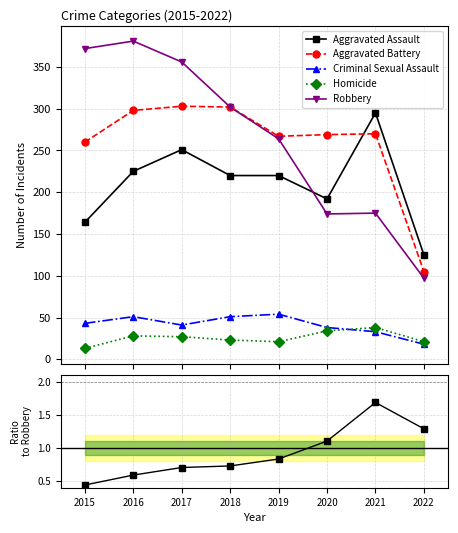

Is the value of Robbery at 2016 greater than the value of Criminal Sexual Assault at 2019?

Yes